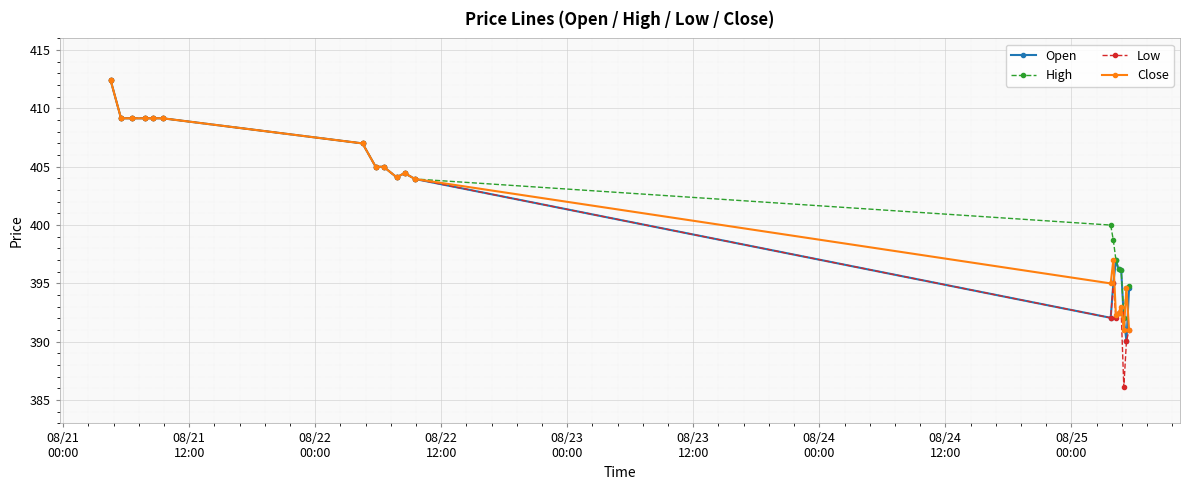

How many series are shown in this chart?

4